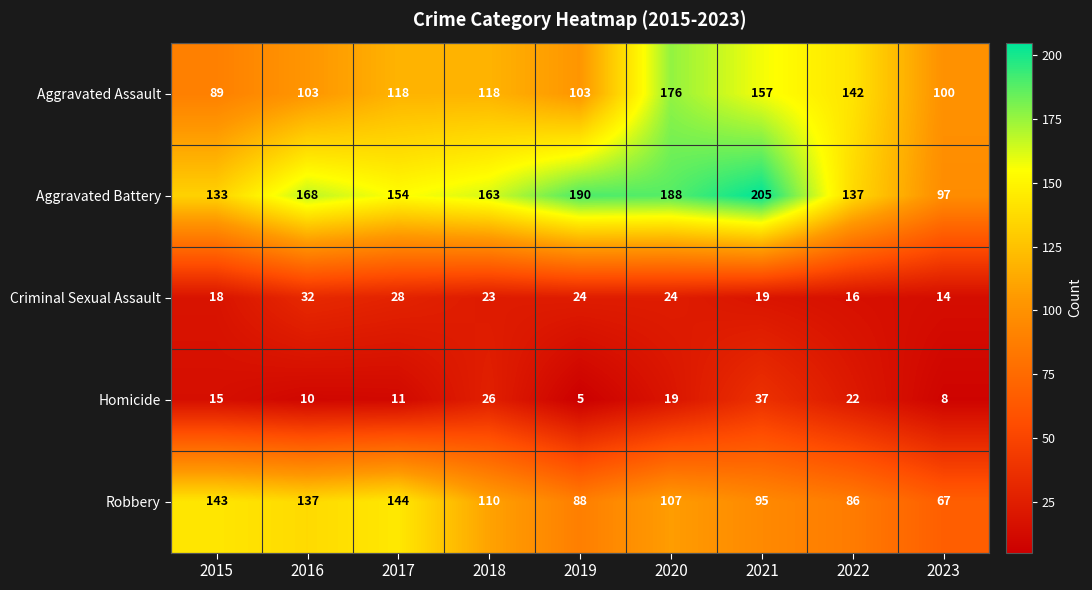

What is the total value across all series at 2019?

410